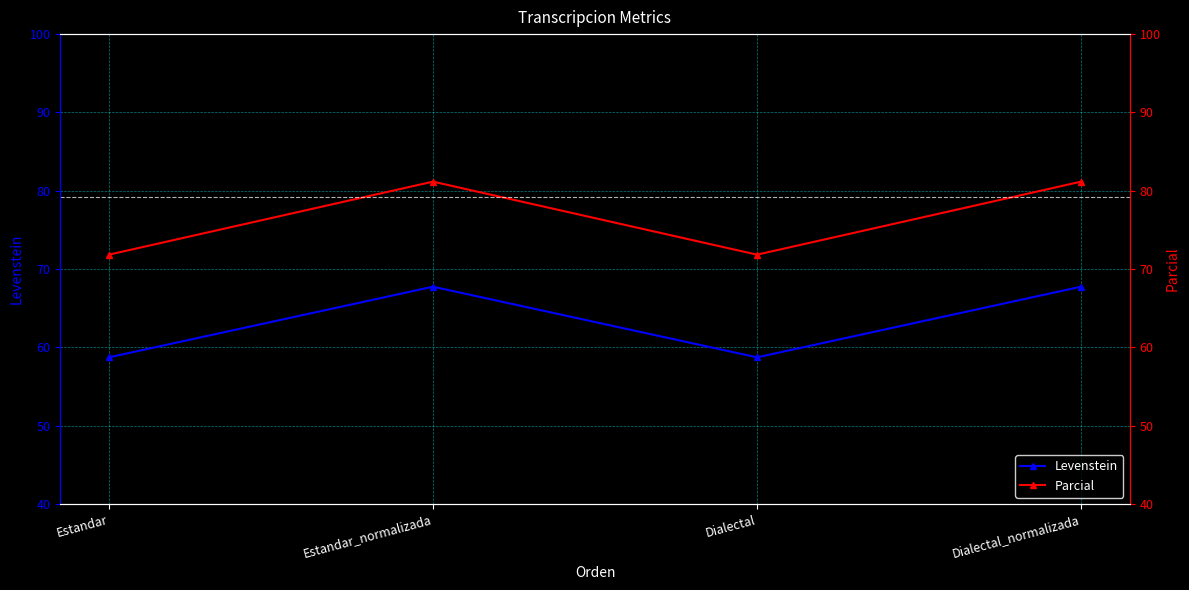

List the labels in order of Parcial value, largest first.

Estandar_normalizada, Dialectal_normalizada, Estandar, Dialectal